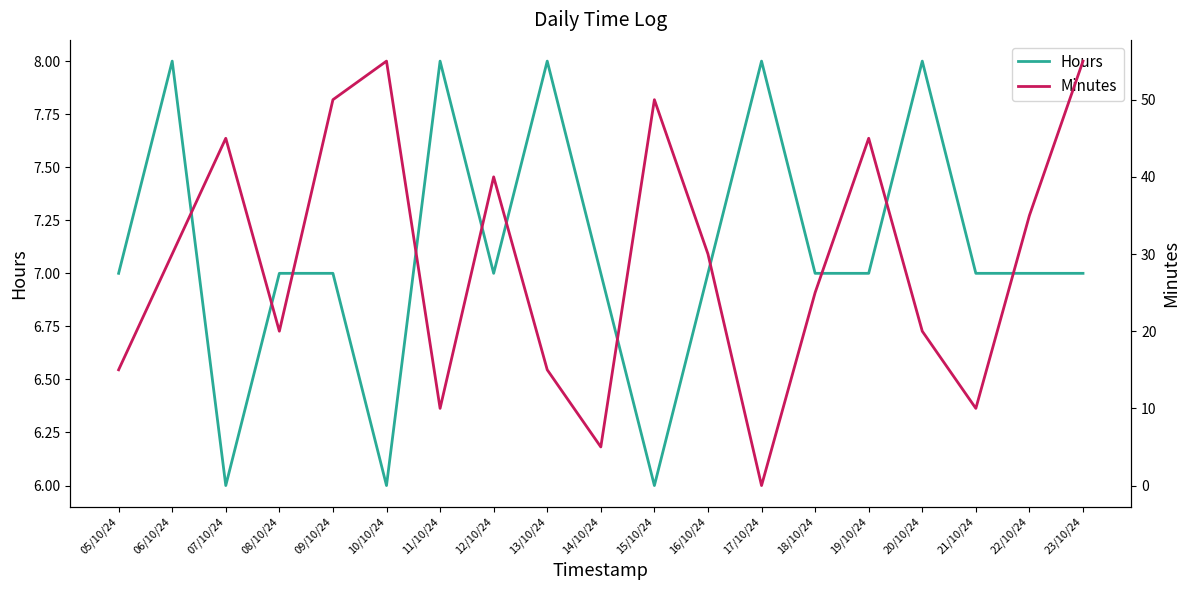

Which series has the largest total across all categories?

Minutes